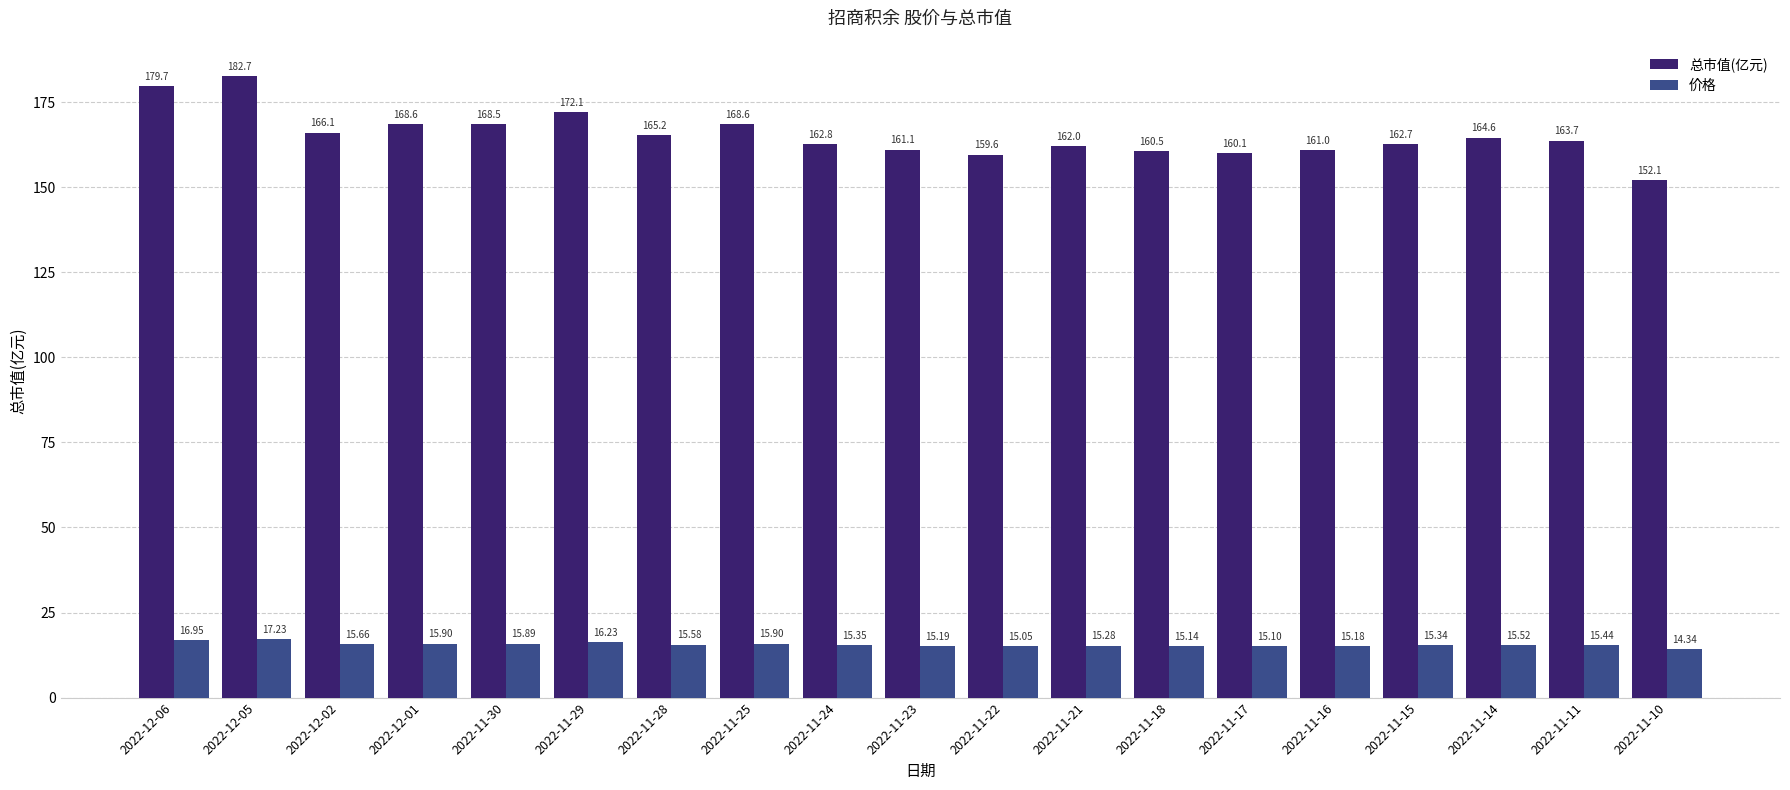

The 总市值(亿元) series shows 182.7 at 2022-12-05. True or false?

True